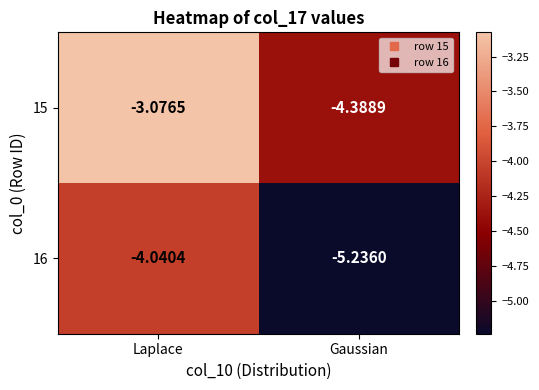

At which label is 16 closest to -4?

Laplace